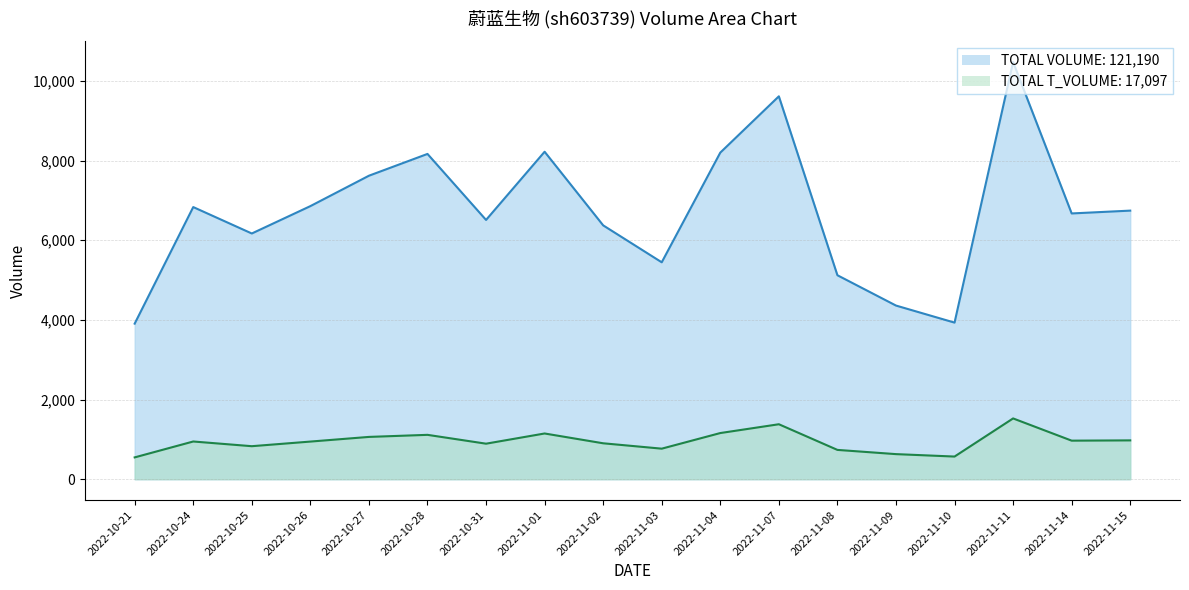

What is the label of the 8th point from the right?

2022-11-04